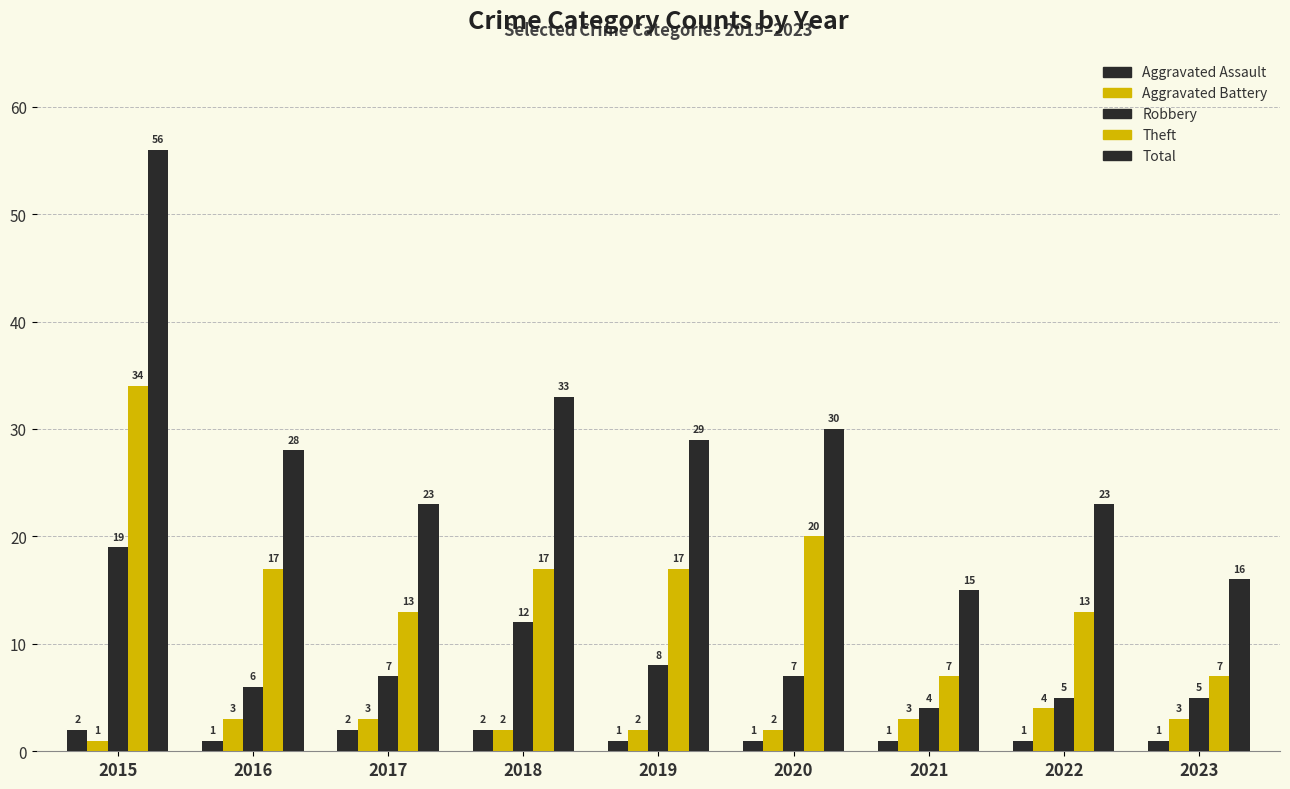

What is the difference between the maximum and second lowest values in the Aggravated Battery series?

2